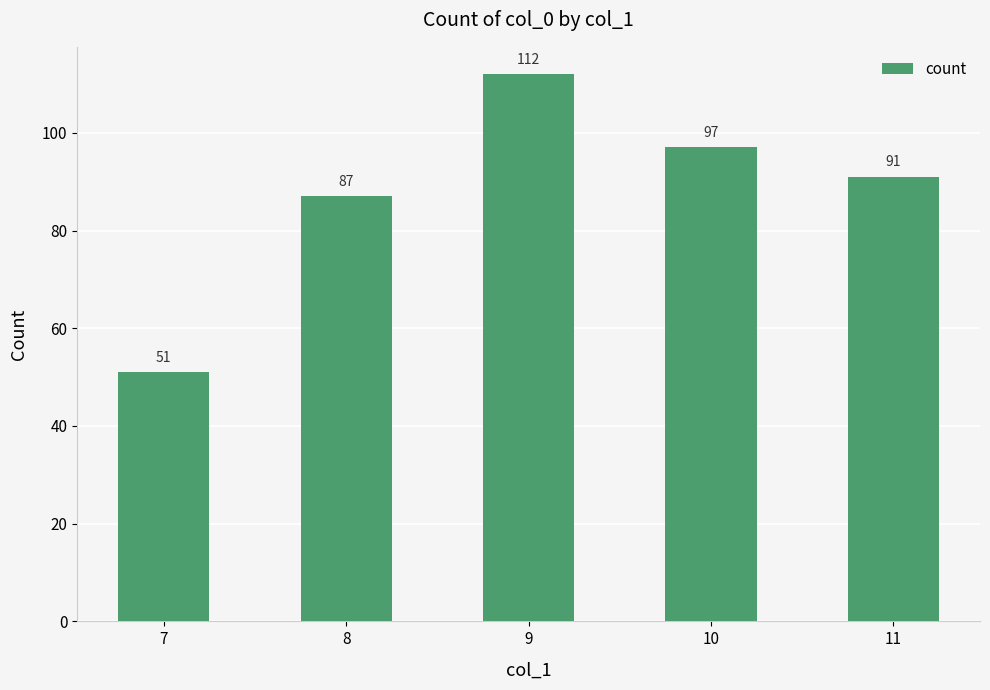

The value at 9 is 198. True or false?

False